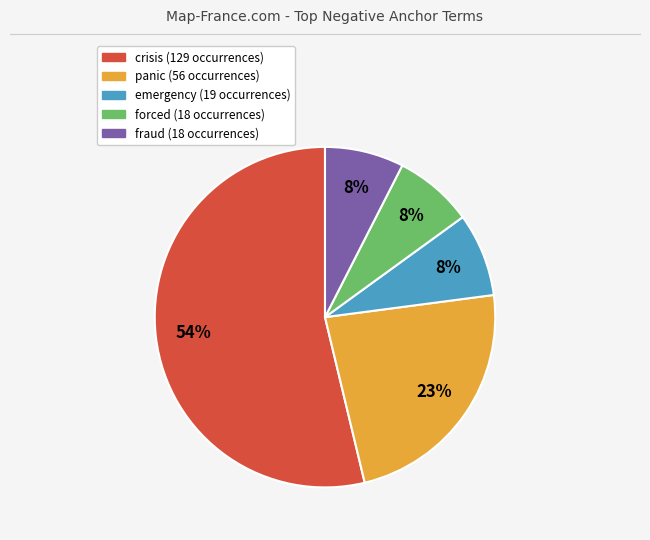

Between crisis and fraud, which is larger?

crisis